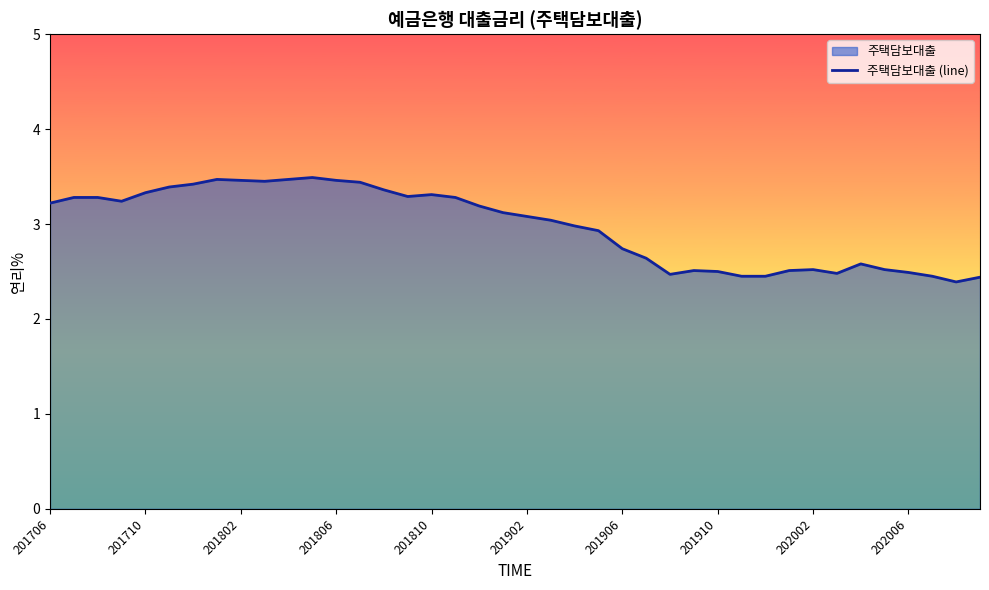

What is the minimum value shown in the chart?

2.4